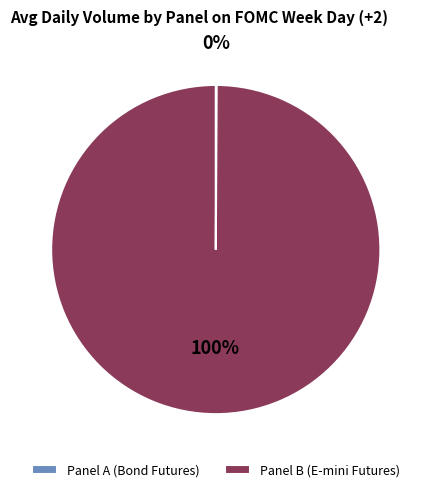

What is the largest slice in the pie chart?

Panel B (E-mini Futures)